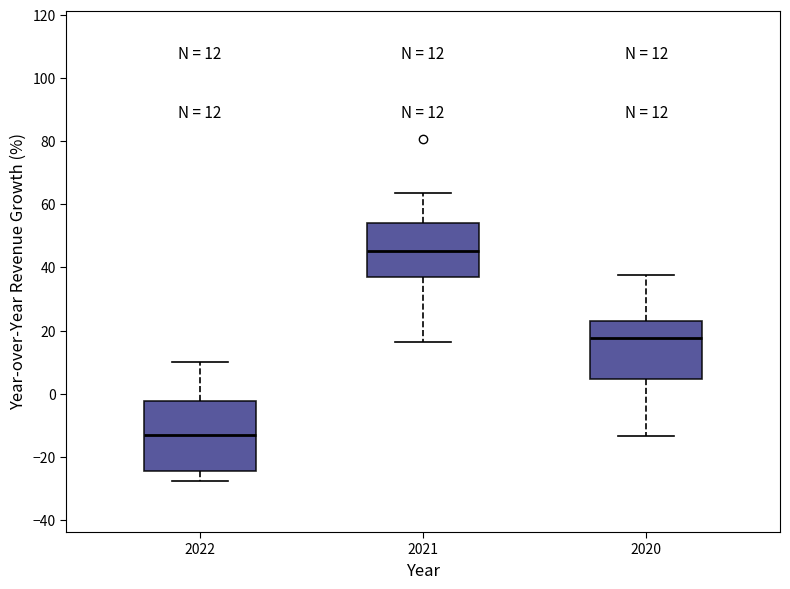

Which box's median line is the lowest?

2022